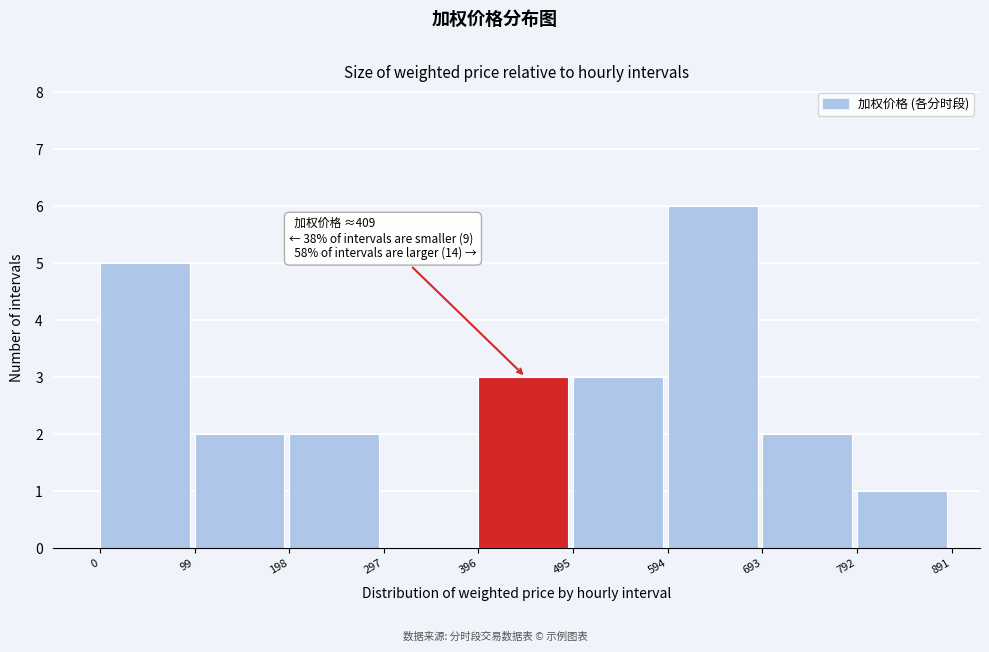

Which range on the x-axis has the tallest bar?

594 to 693